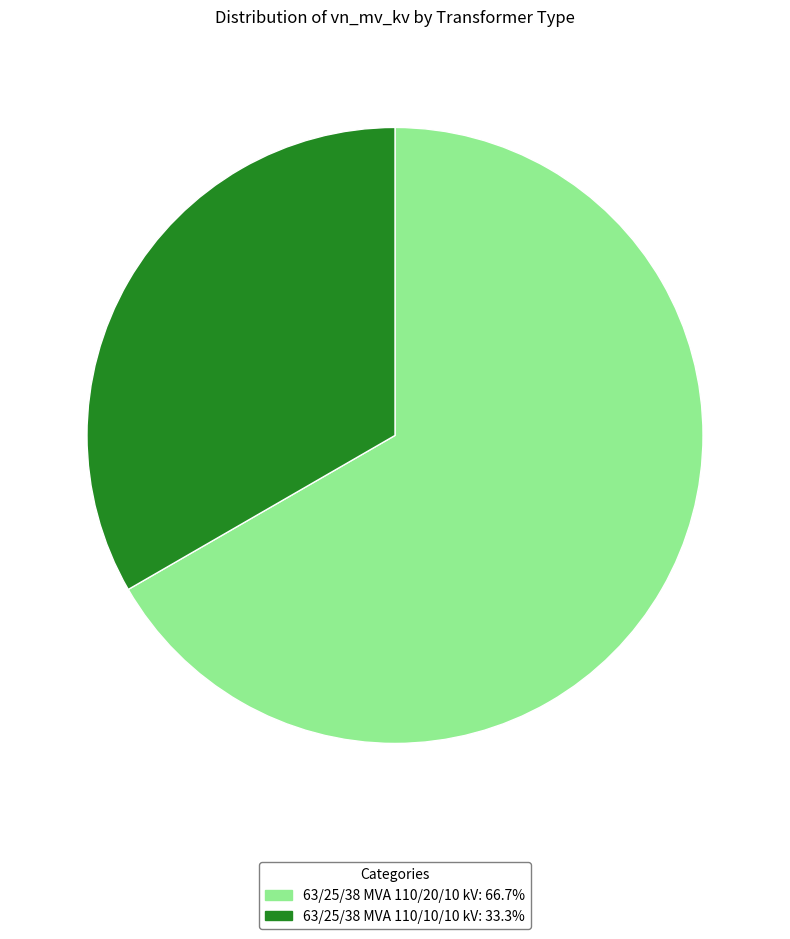

How many segments does this pie chart have?

2